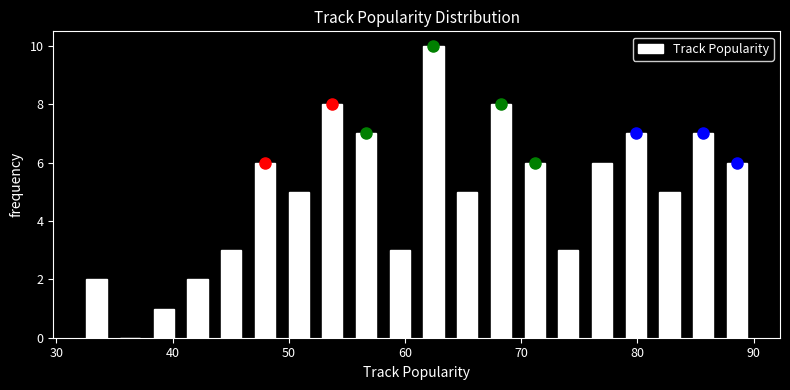

Read against the x-axis, roughly where is the centre of the tallest bar?

62